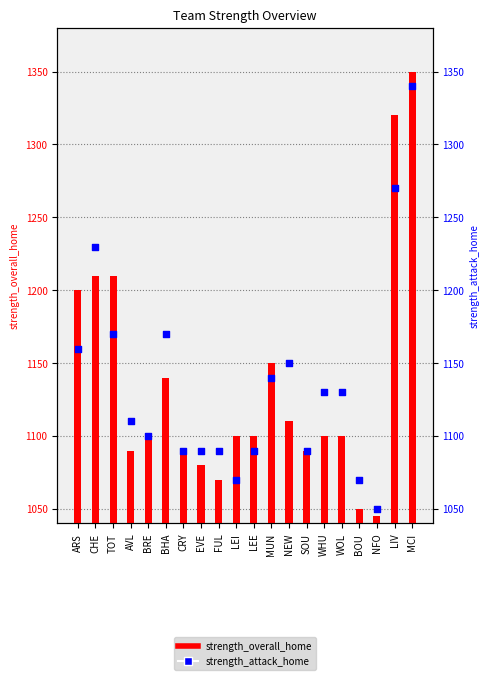

What are all the series names shown in the legend?

strength_overall_home, strength_attack_home